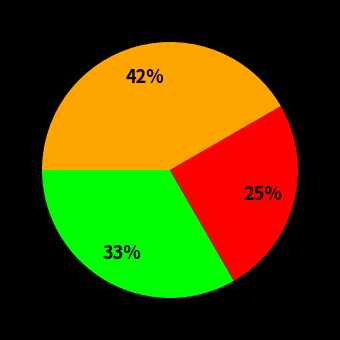

Is there any slice that represents more than half of the pie?

No